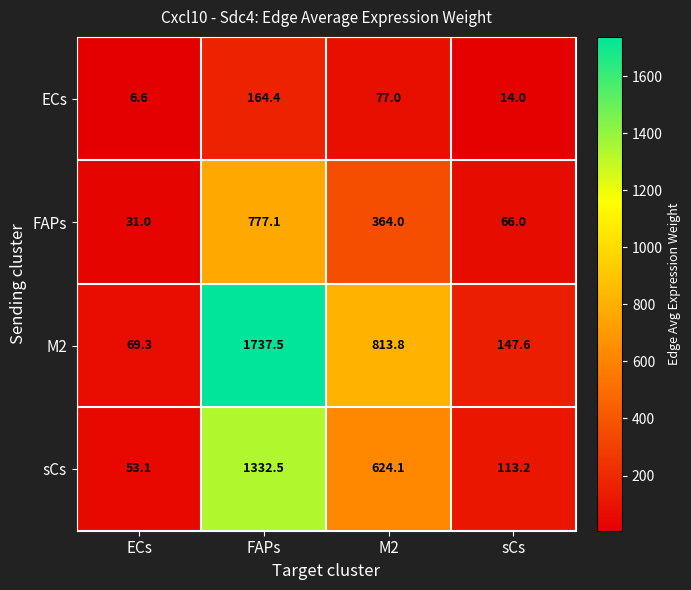

What is the difference between the ECs values at FAPs and ECs?

157.8